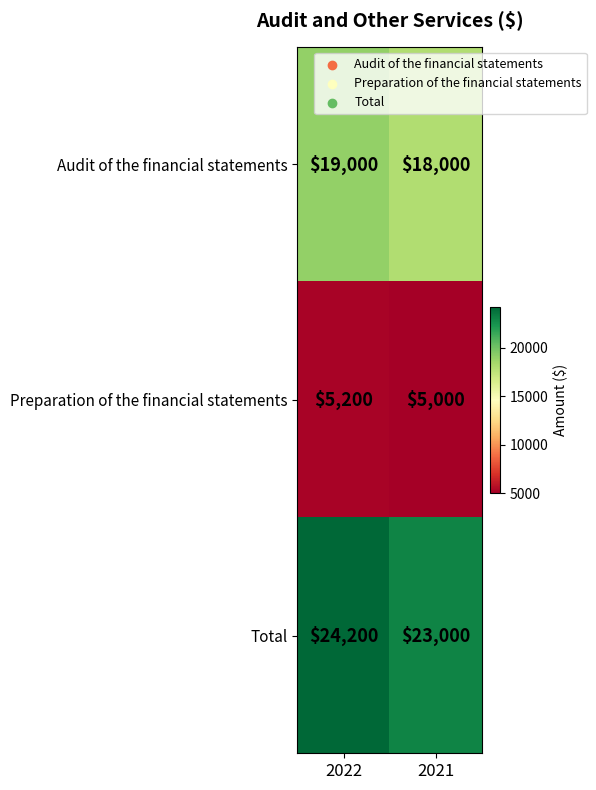

True or false: Audit of the financial statements has a value of 19000 at 2022.

True